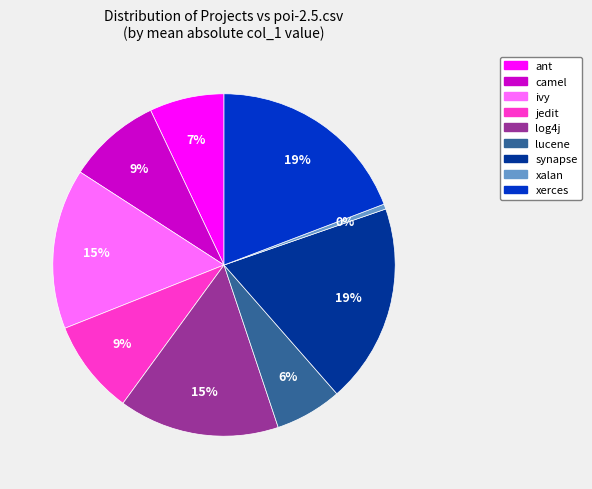

To the nearest percent, what is the difference between the largest and smallest slice percentages?

19%